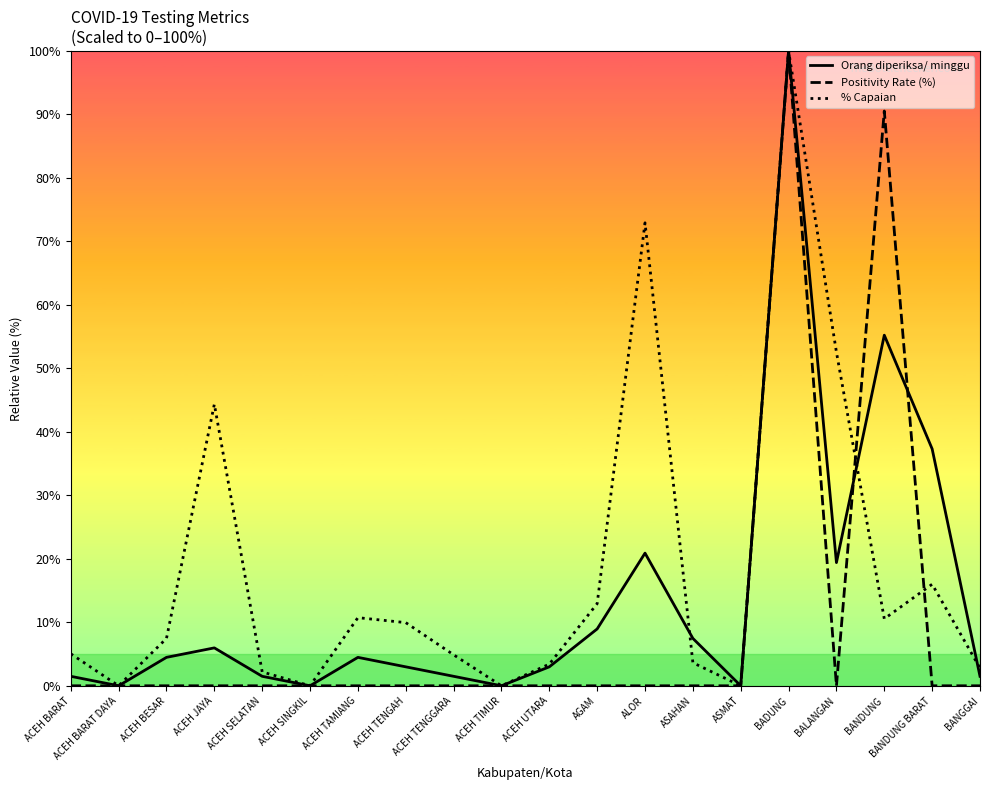

Does the chart have visible grid lines?

No